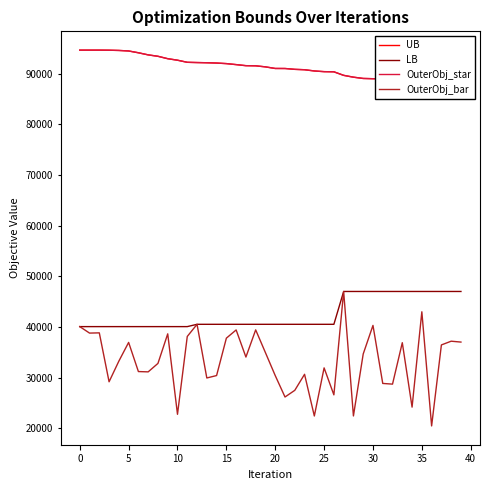

The OuterObj_star series shows 29288 at 25. True or false?

False